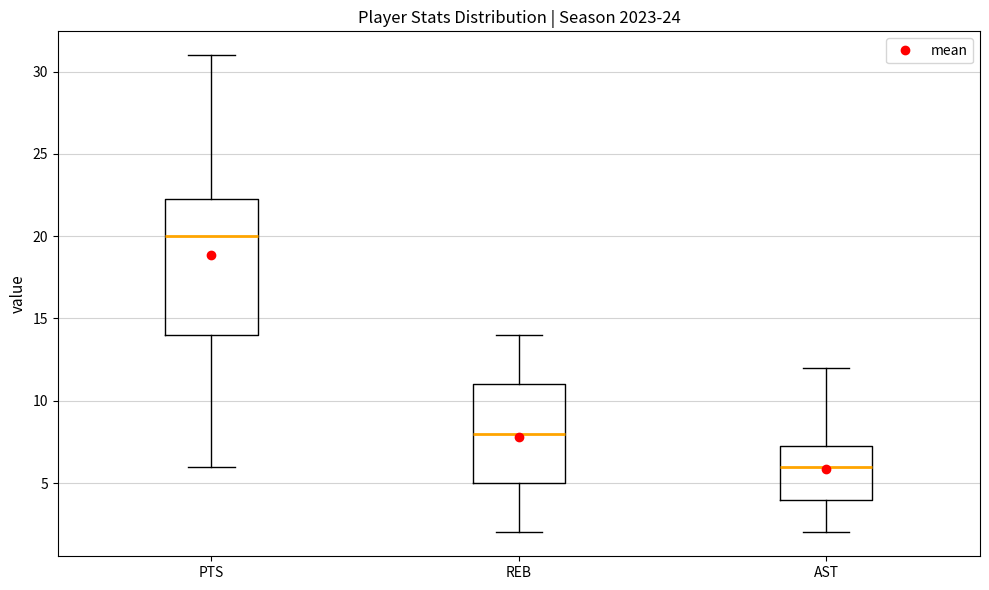

Comparing the boxes themselves (not the whiskers), which one is the tallest?

PTS